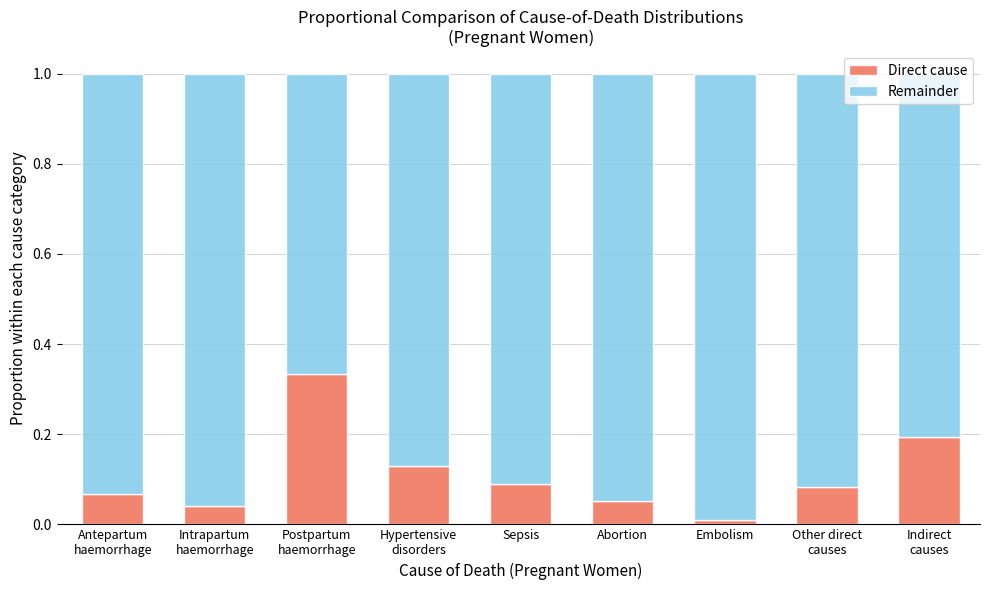

Where is Direct cause nearest to the value 0?

Embolism